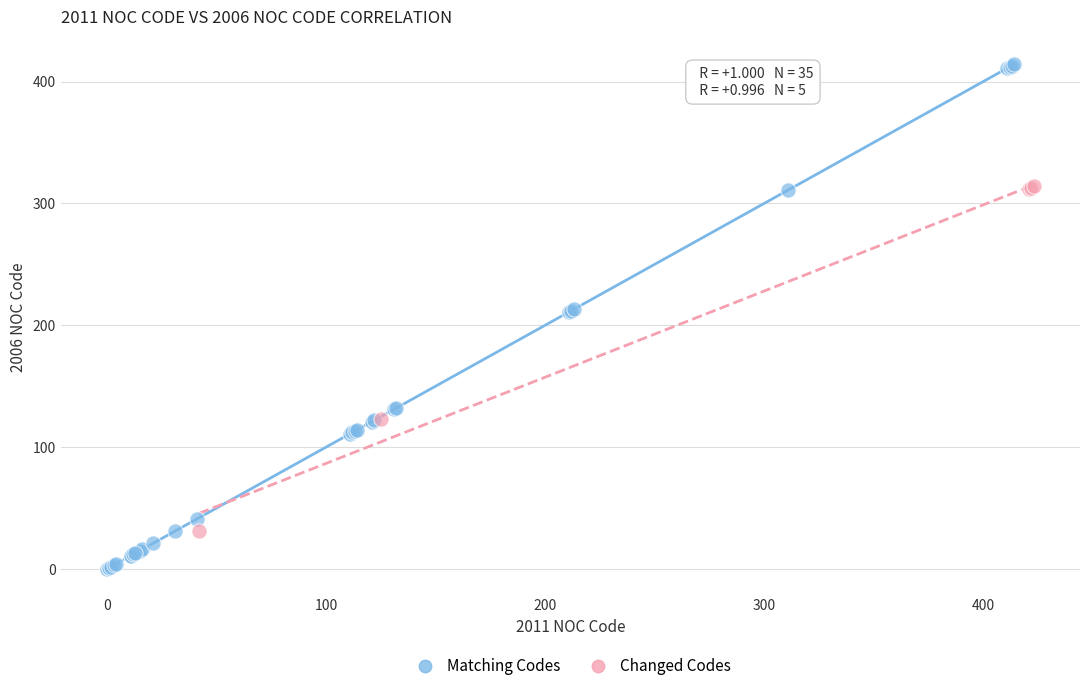

Which series contains the highest Y value?

Matching Codes